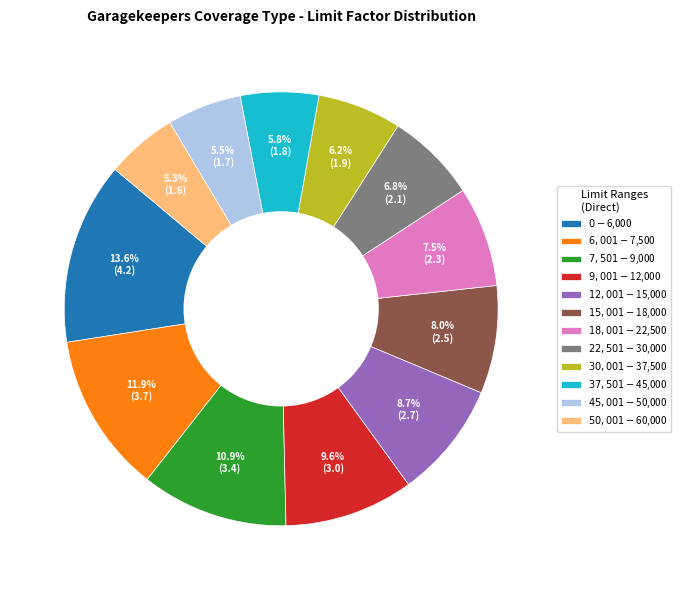

To the nearest percent, what is the difference between the $9,001-$12,000 and $7,501-$9,000 slice percentages?

1%